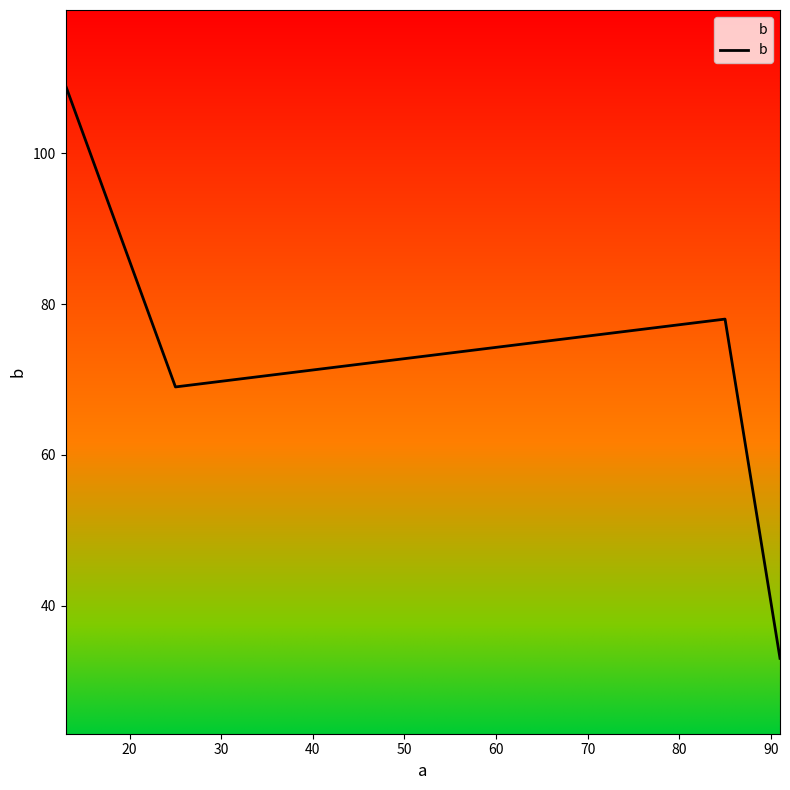

Does the chart have visible grid lines?

No